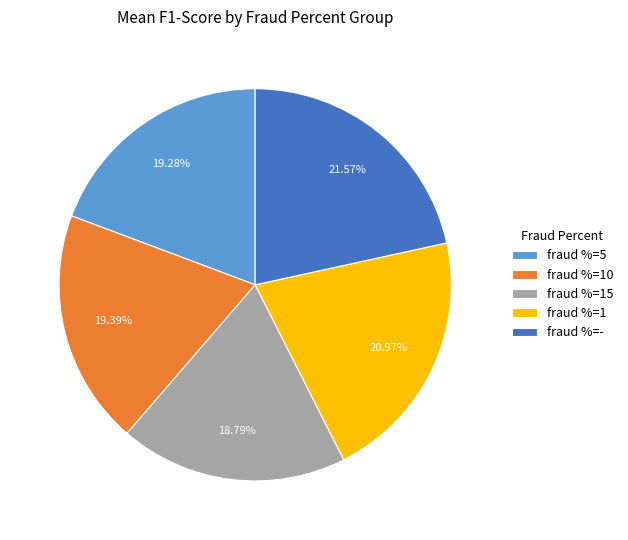

Which category has the biggest portion of the pie?

fraud %=-